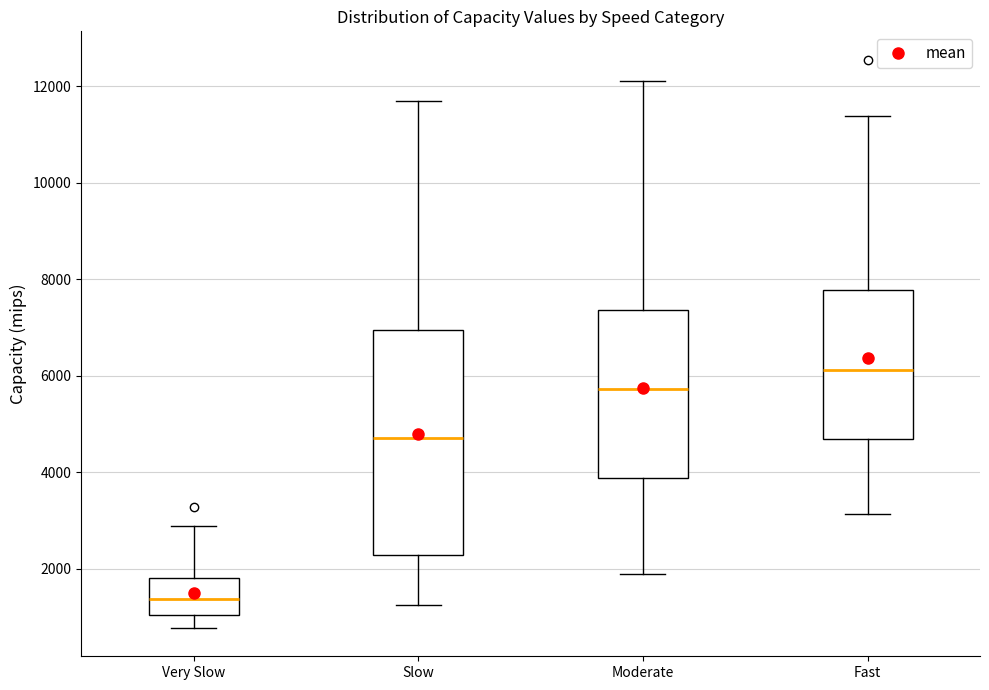

Comparing the boxes themselves (not the whiskers), which one is the tallest?

Slow